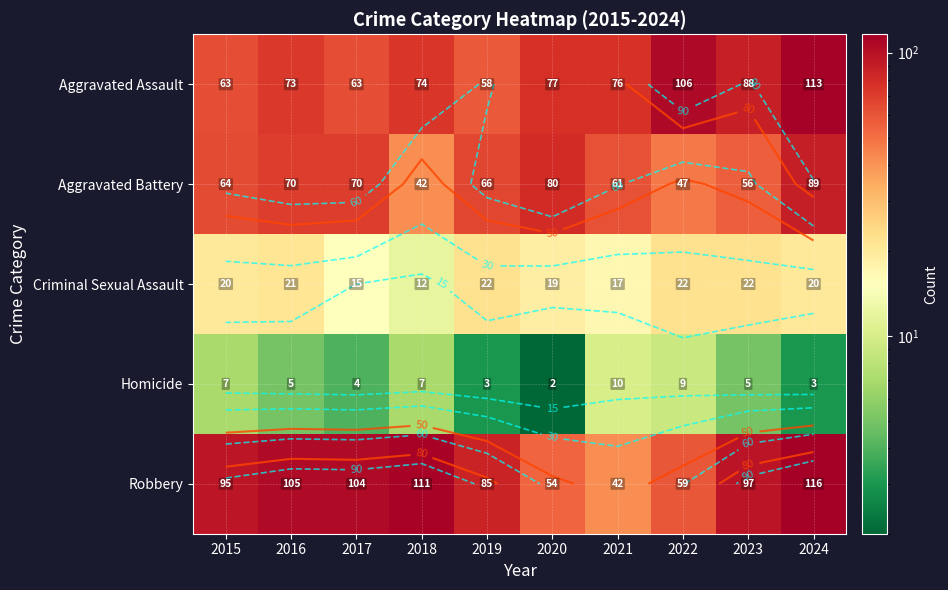

True or false: Aggravated Assault has a value of 73 at 2016.

True